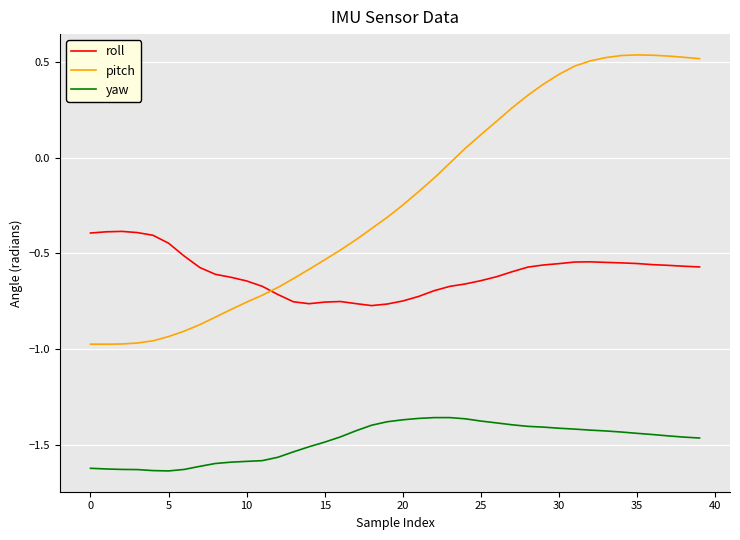

Which series has the largest total across all categories?

pitch